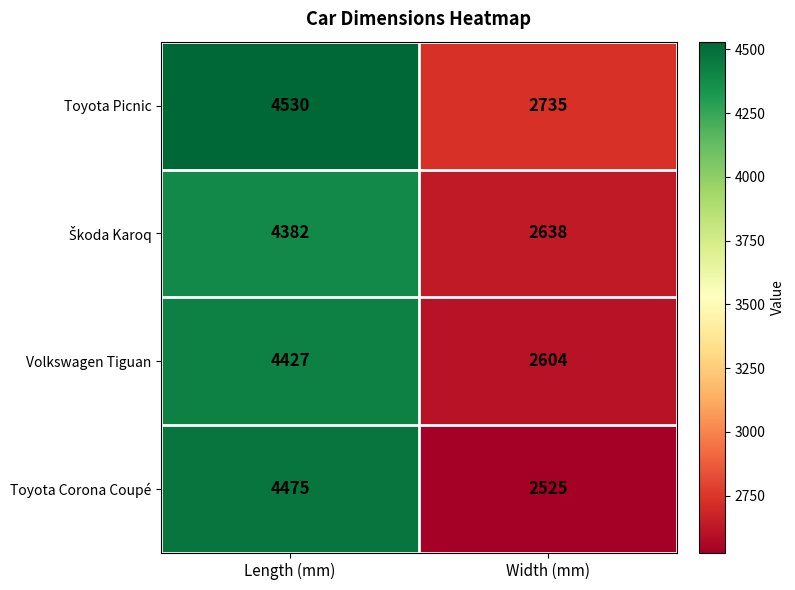

Between Length (mm) and Width (mm), which series saw the biggest shift?

Toyota Corona Coupé